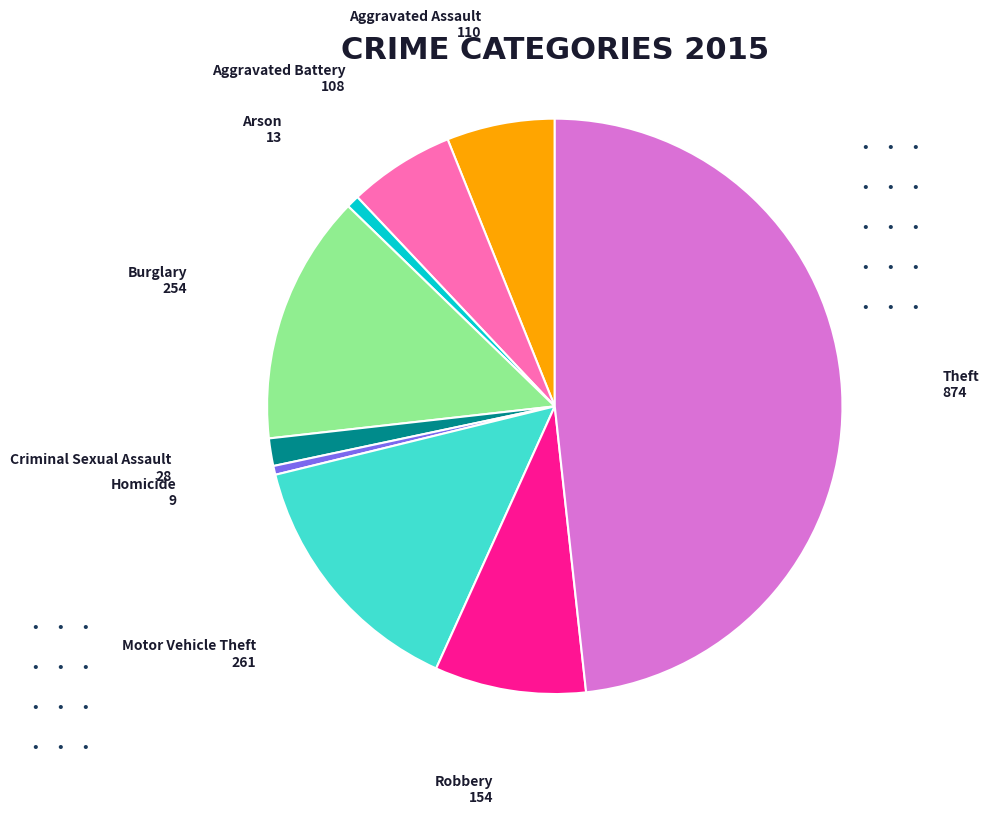

Count the number of slices in the pie.

9